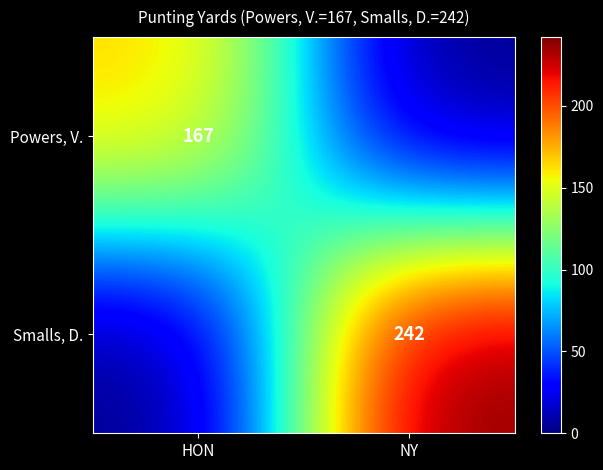

At how many categories does at least one series exceed 44?

2